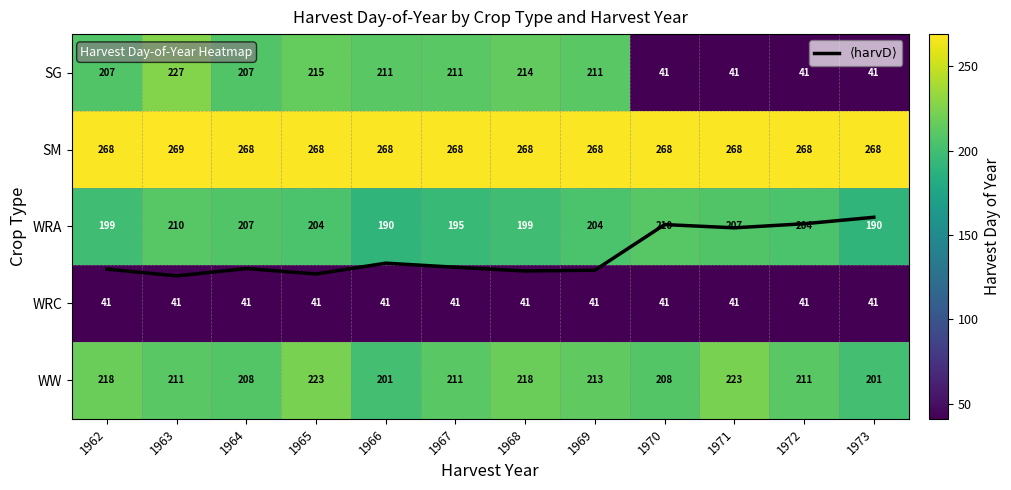

At how many categories does at least one series exceed 116?

12